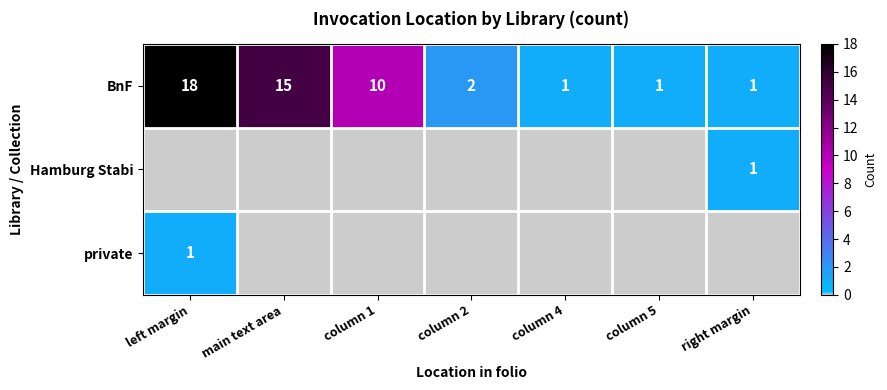

Is it true that BnF equals 2 at column 2?

True